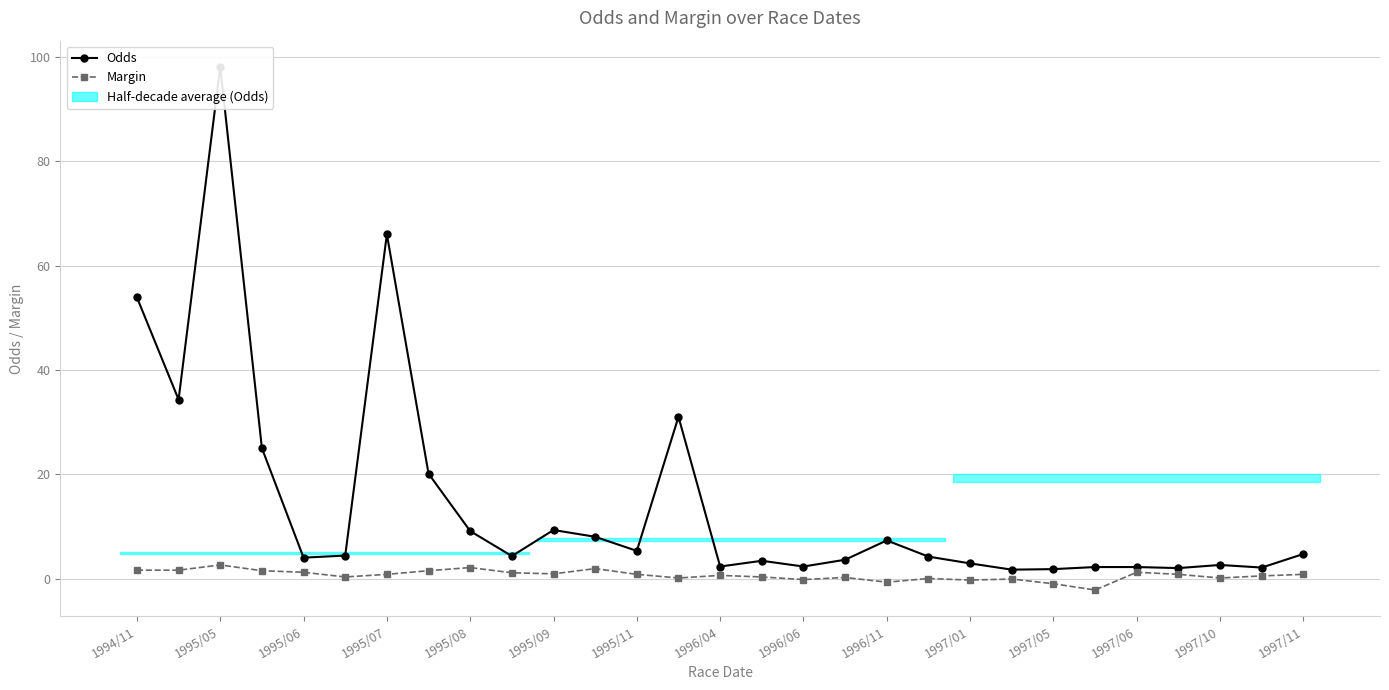

Which series has the widest spread of values?

Odds